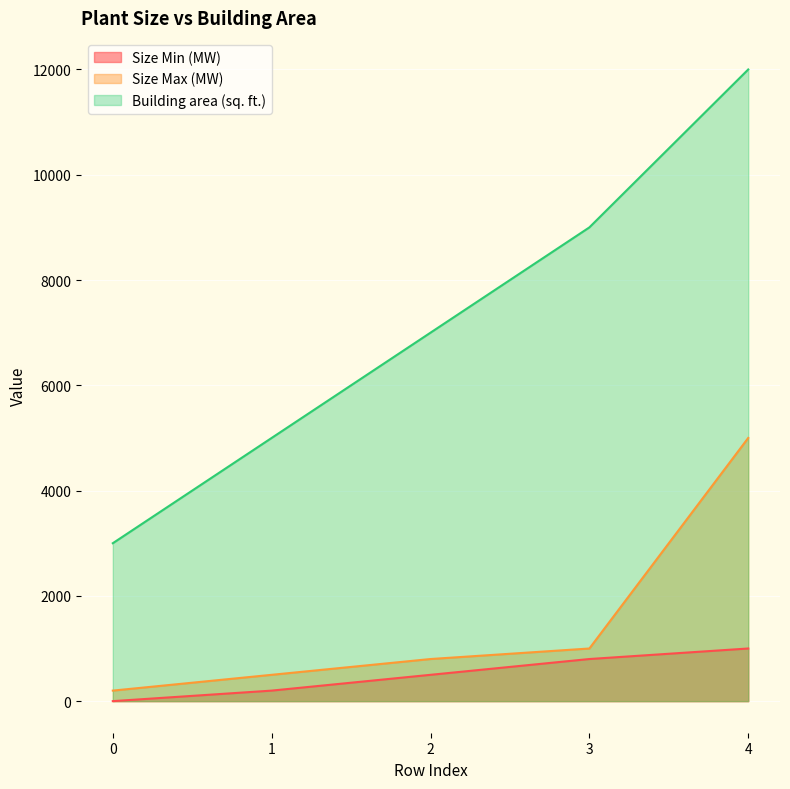

What are all the series names shown in the legend?

Size Min (MW), Size Max (MW), Building area (sq. ft.)